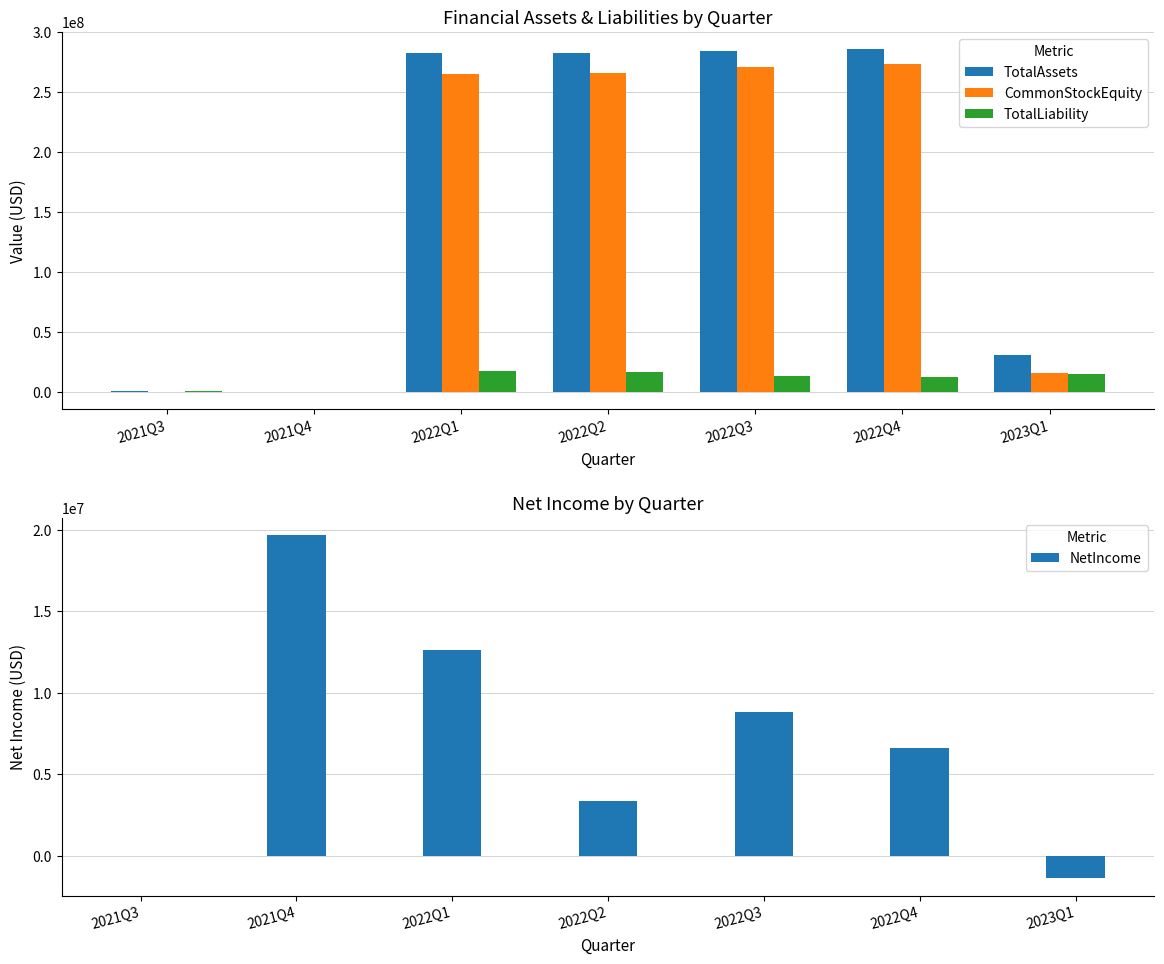

True or false: CommonStockEquity has a value of 266554612.0 at 2022Q2.

True